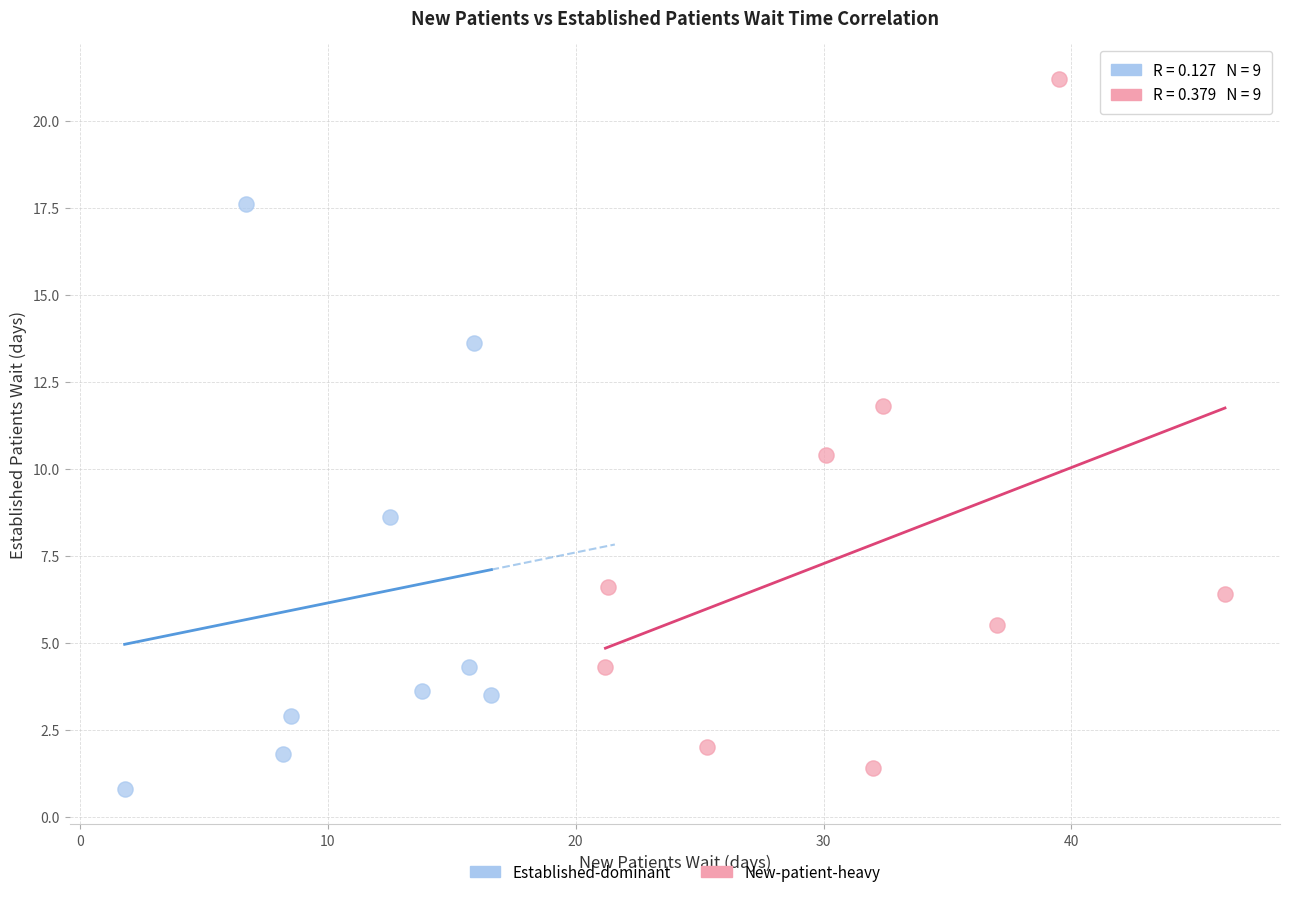

Which series has the widest spread of Y values?

New-patient-heavy